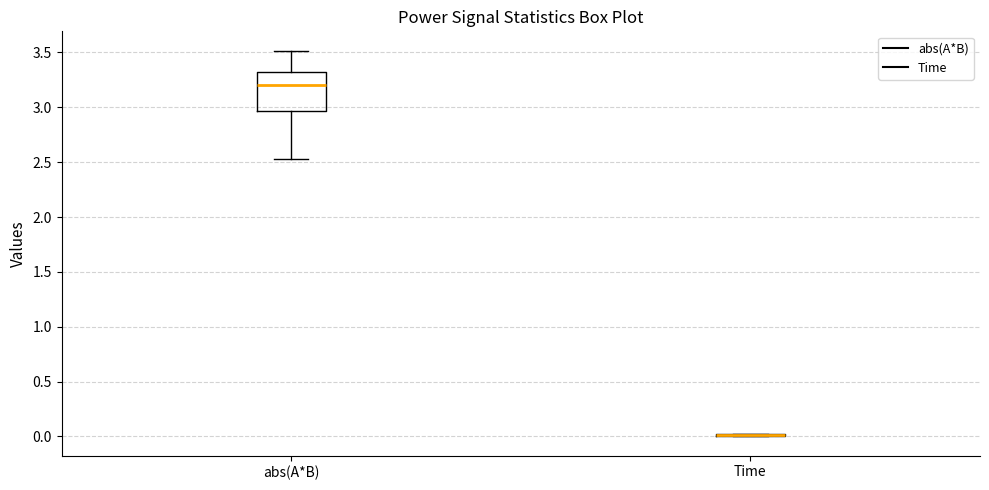

Reading left to right, read every box against the y-axis: the position of its median line, the range the box covers, and the ends of its whiskers. The values are not printed on the chart, so give them approximately, as read against the axis.

abs(A*B): median 3.20, box 2.95 to 3.30, whiskers 2.55 to 3.50
Time: box collapsed to a line at 0.00, whiskers 0.00 to 0.00